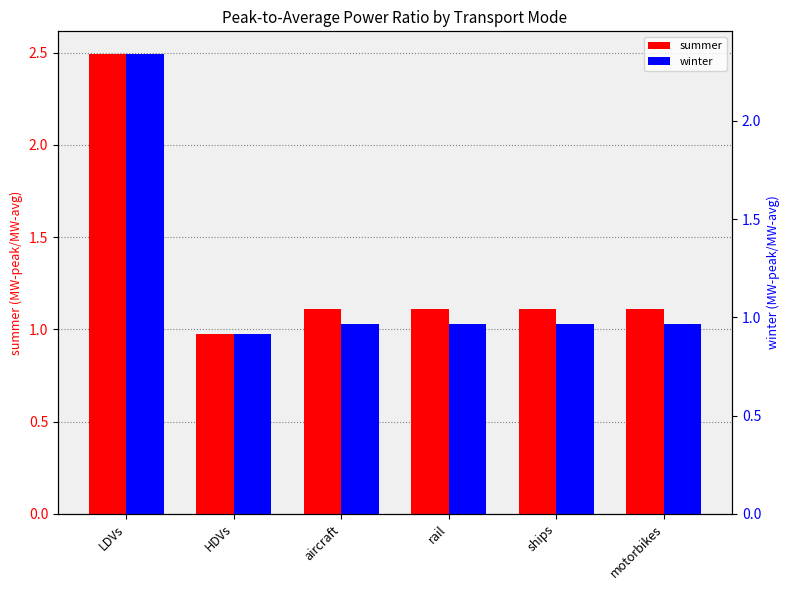

Which series has the largest total across all categories?

summer